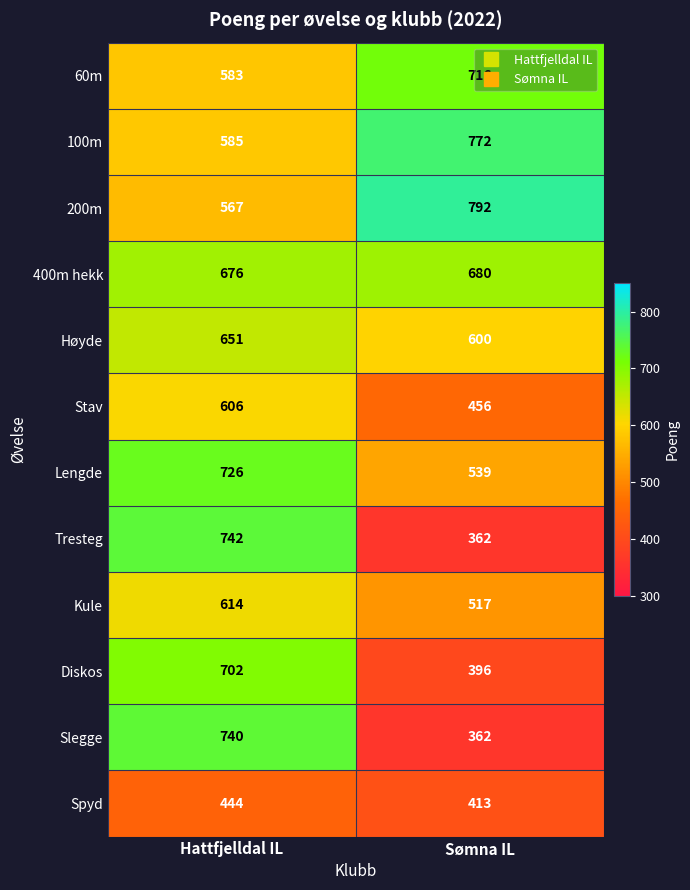

The value of Stav at Sømna IL is 604. True or false?

False